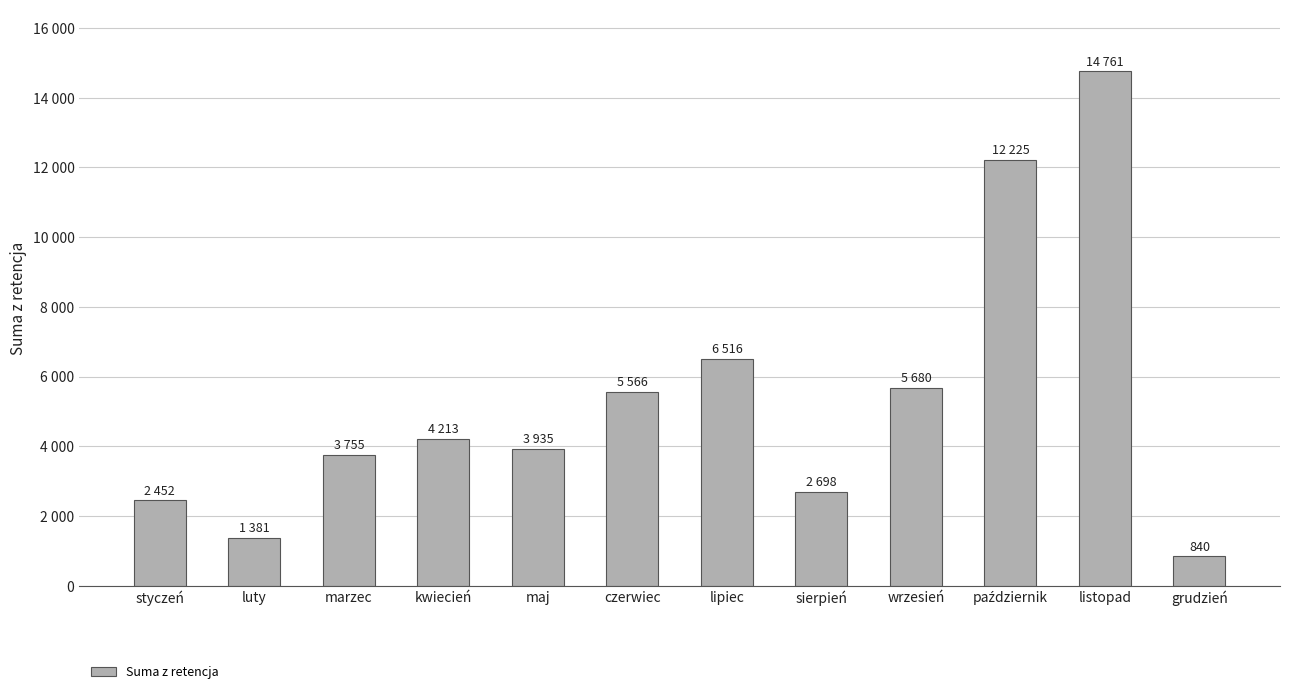

Are the bars grouped side by side (vs. stacked)?

No